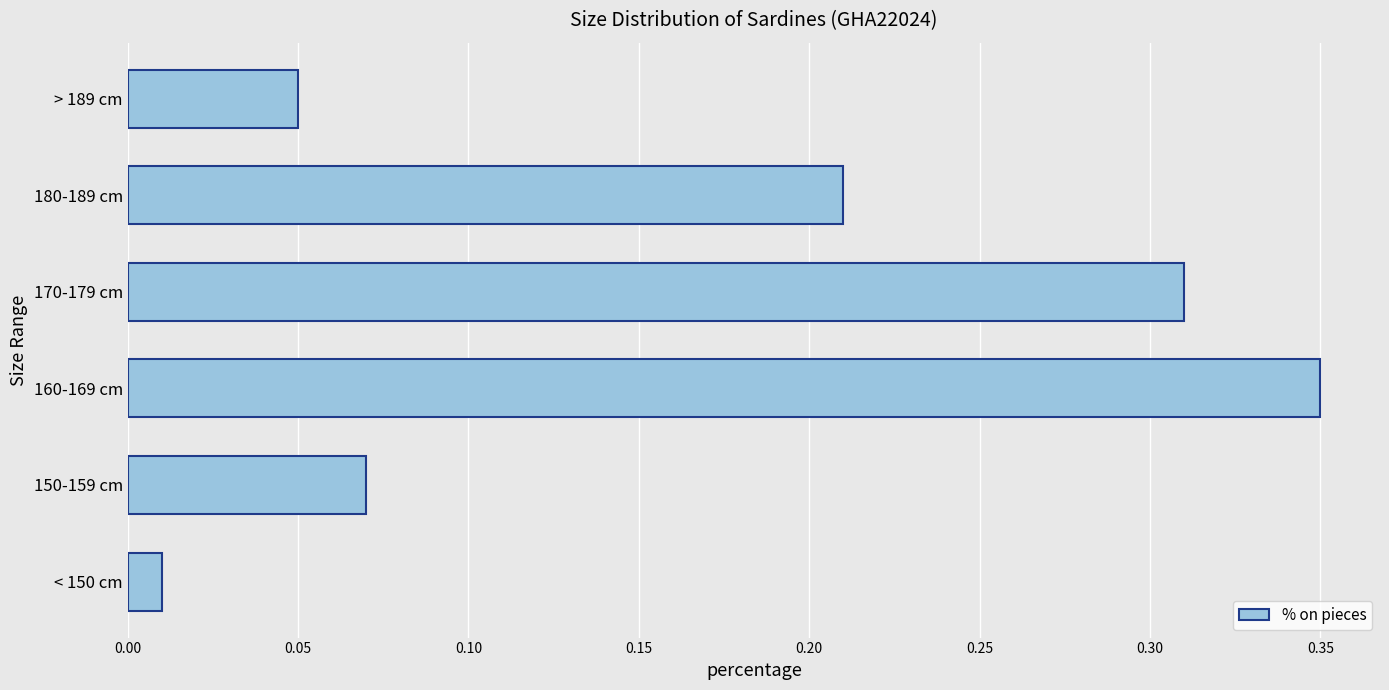

What is the sum of all values?

1.0